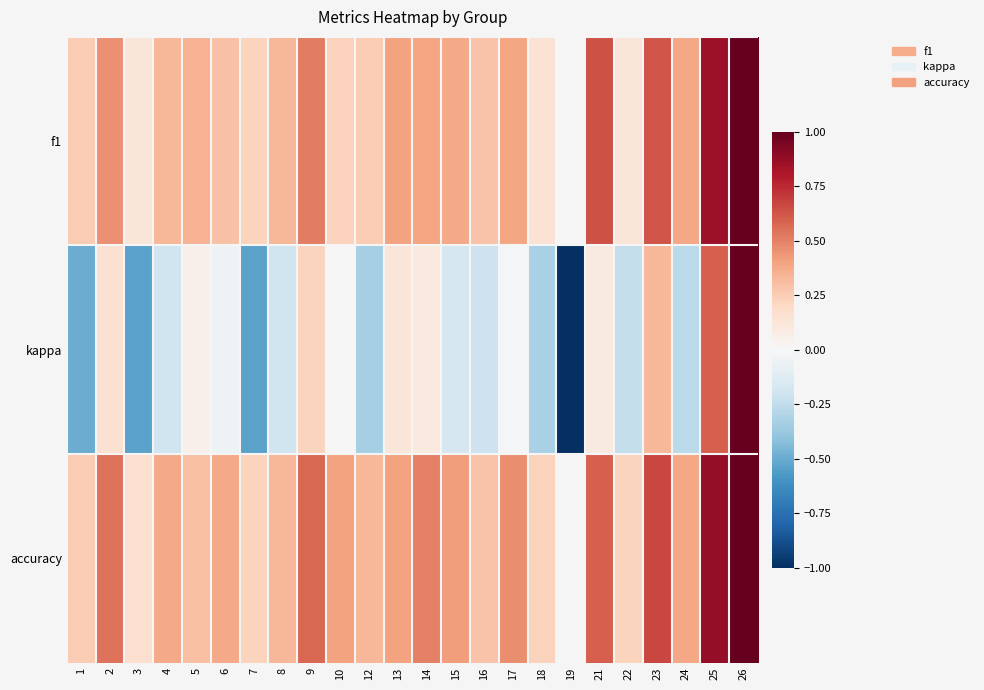

Reading right to left, list all the values displayed in this chart.

f1: 26=1.0	25=0.9	24=0.4	23=0.6	22=0.1	21=0.6	19=0.0	18=0.1	17=0.4	16=0.3	15=0.4	14=0.4	13=0.4	12=0.2	10=0.2	9=0.5	8=0.3	7=0.2	6=0.3	5=0.3	4=0.3	3=0.1	2=0.5	1=0.2
kappa: 26=1.0	25=0.6	24=-0.3	23=0.3	22=-0.2	21=0.1	19=-1.0	18=-0.3	17=-0.0	16=-0.2	15=-0.2	14=0.1	13=0.1	12=-0.3	10=0.0	9=0.2	8=-0.2	7=-0.5	6=-0.1	5=0.1	4=-0.2	3=-0.5	2=0.2	1=-0.5
accuracy: 26=1.0	25=0.9	24=0.4	23=0.7	22=0.2	21=0.6	19=0.0	18=0.2	17=0.5	16=0.3	15=0.4	14=0.5	13=0.4	12=0.3	10=0.4	9=0.6	8=0.3	7=0.2	6=0.4	5=0.3	4=0.4	3=0.2	2=0.5	1=0.2